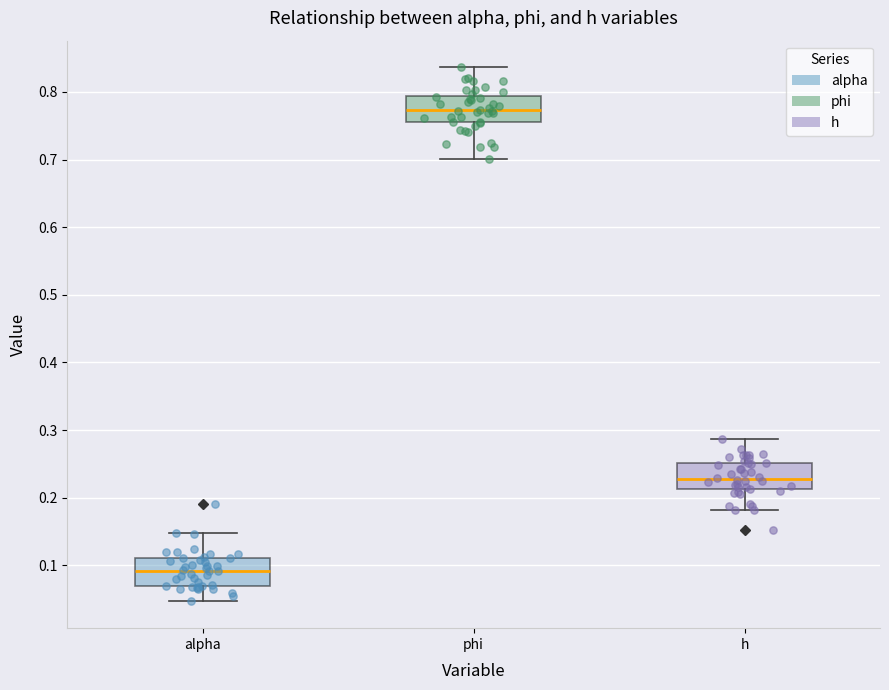

Which box's median line is the highest?

phi